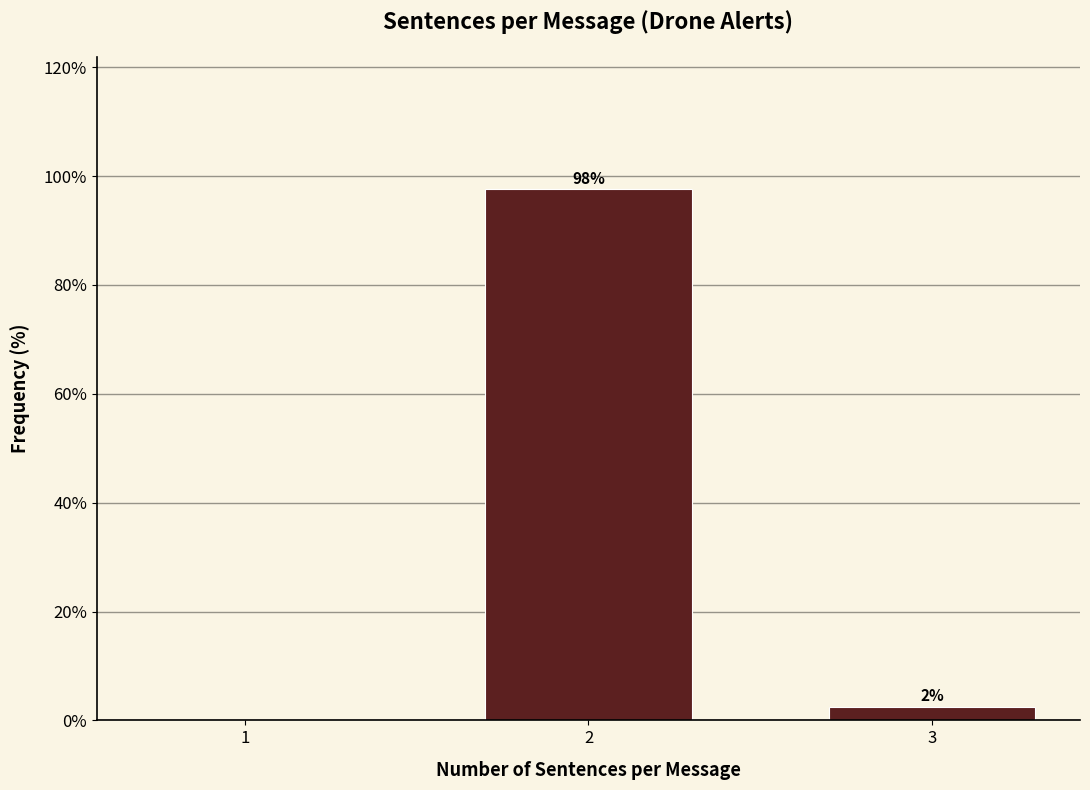

Where is the data nearest to the value 48?

3